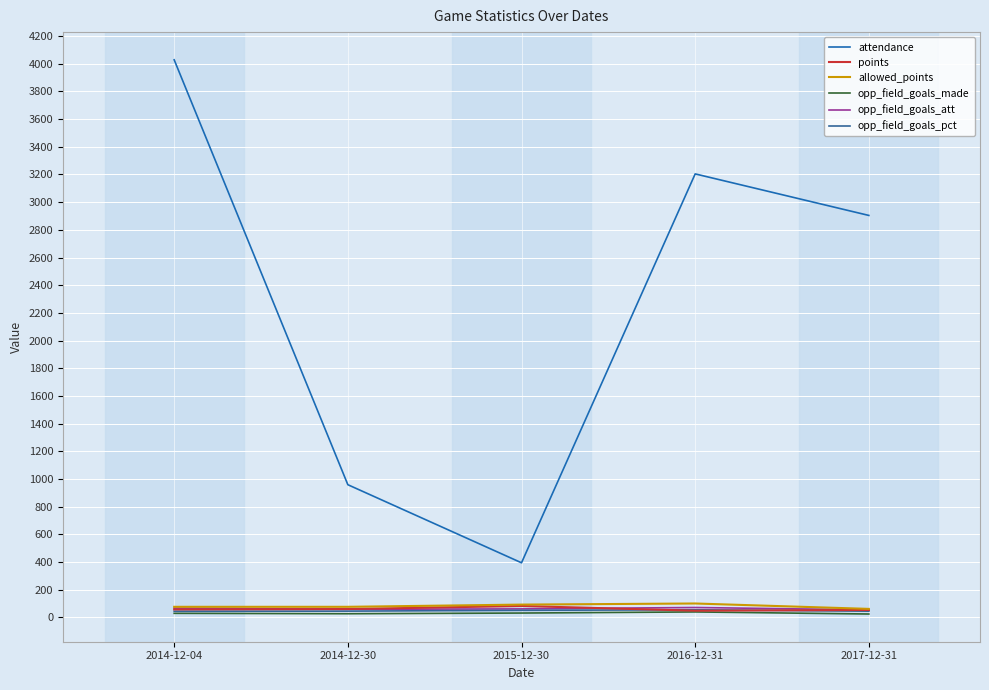

Reading left to right, what are all the values shown in this chart?

attendance: 4028.0	959.0	395.0	3204.0	2904.0
points: 58.0	61.0	83.0	49.0	54.0
allowed_points: 77.0	77.0	93.0	101.0	62.0
opp_field_goals_made: 30.0	27.0	32.0	40.0	25.0
opp_field_goals_att: 67.0	59.0	62.0	72.0	55.0
opp_field_goals_pct: 44.8	45.8	51.6	55.6	45.5